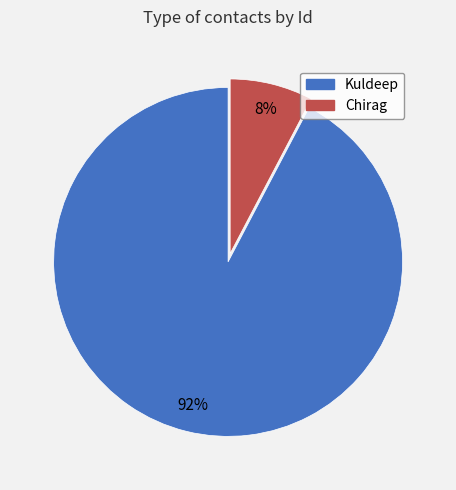

True or false: Chirag accounts for 1% of the total.

False